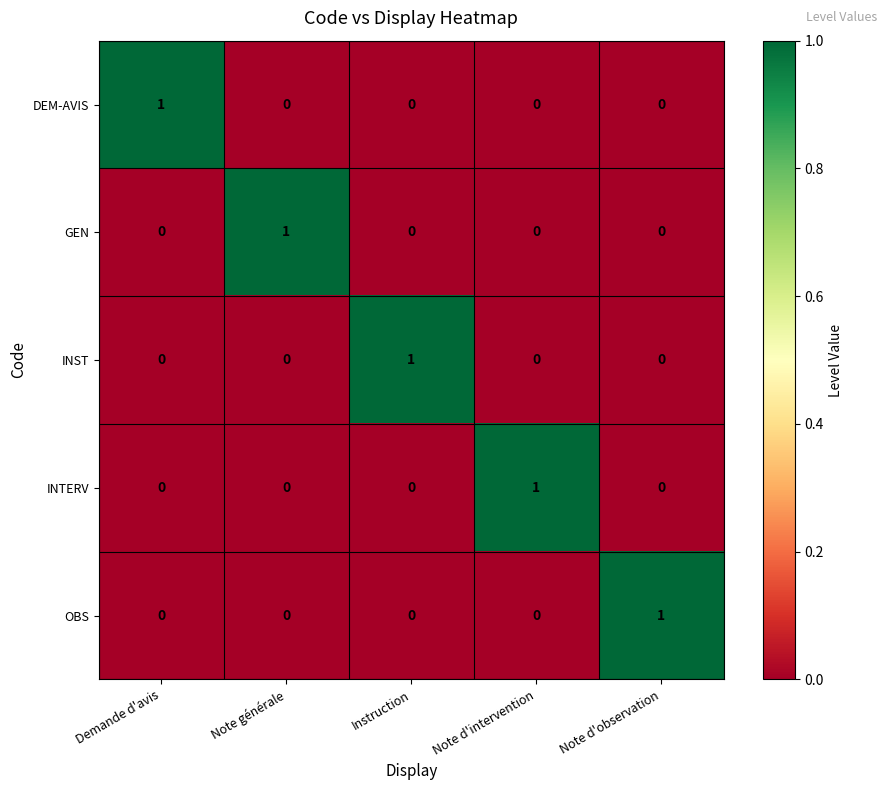

At which label does GEN reach its peak?

Note générale